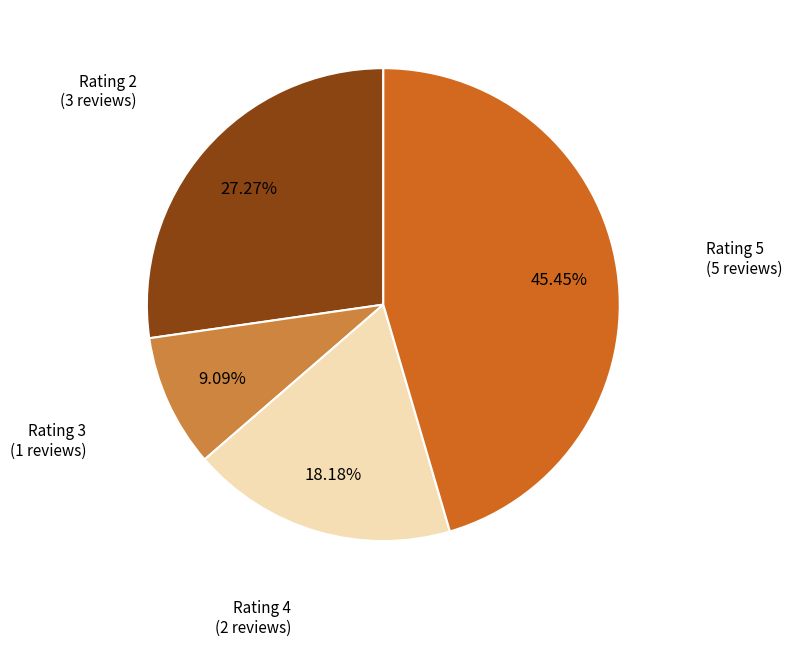

Is there any slice that represents more than half of the pie?

No